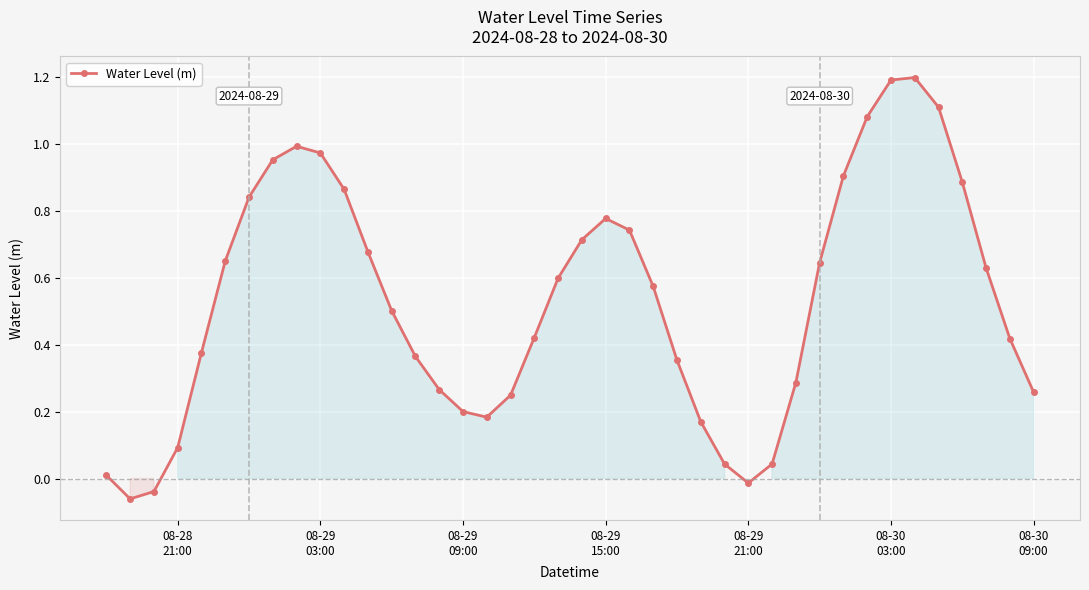

What is the average value?

0.5